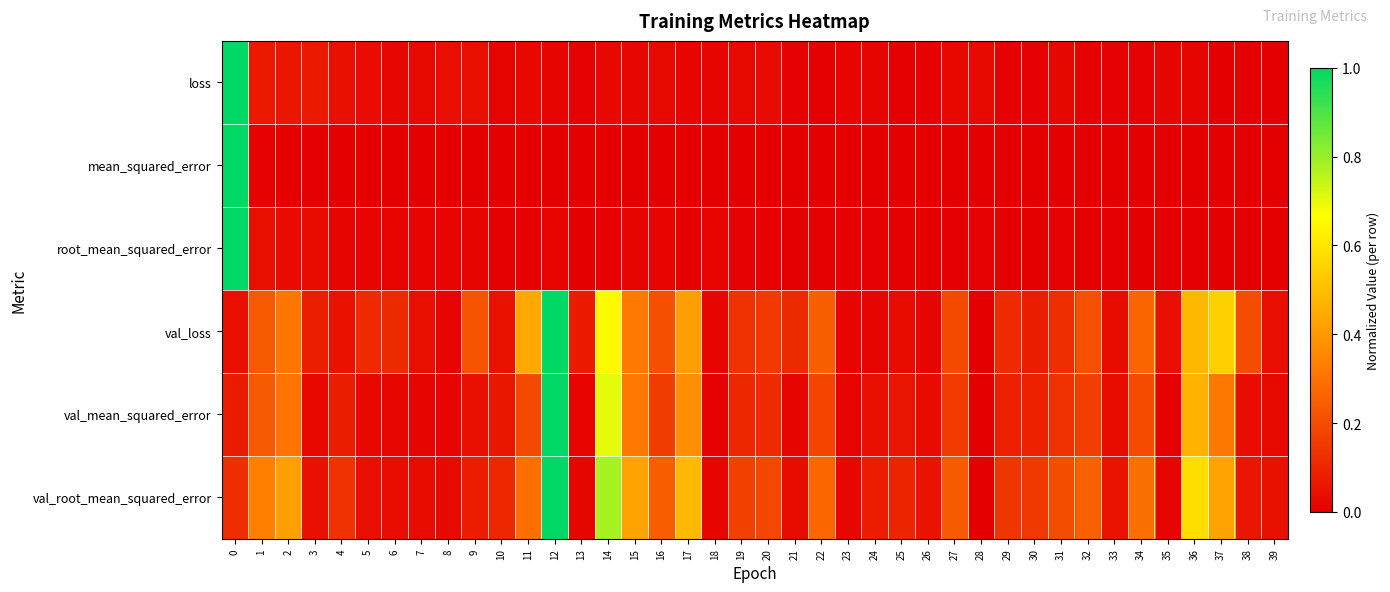

Which series has the largest total across all categories?

val_root_mean_squared_error